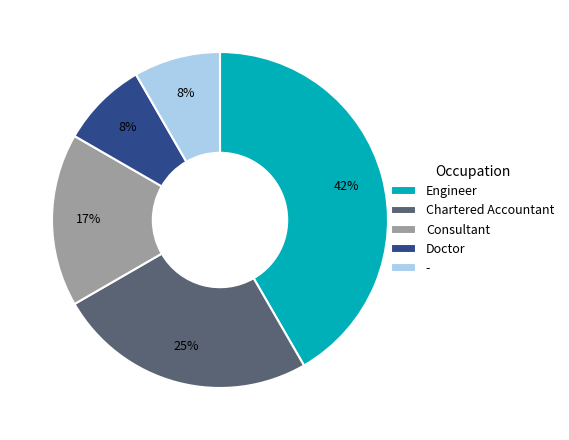

True or false: Consultant accounts for 27% of the total.

False